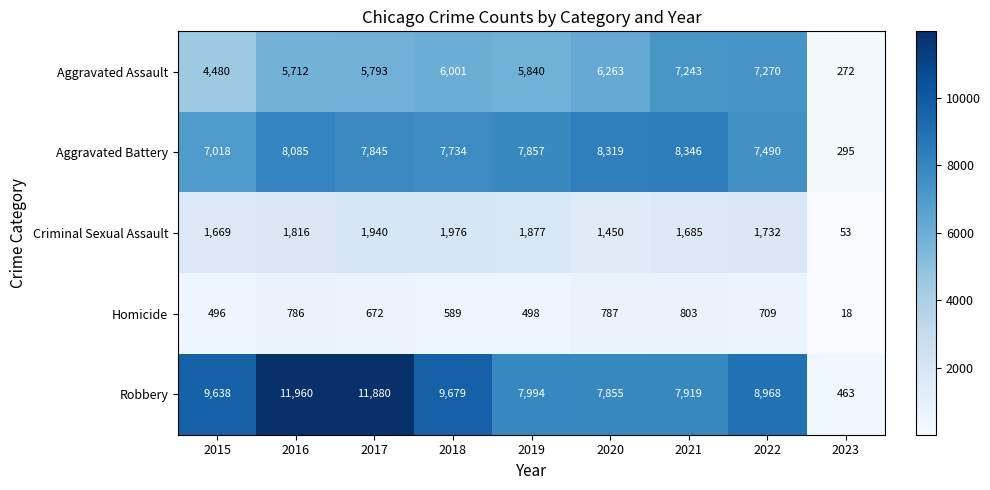

What is the total value across all series at 2015?

23301